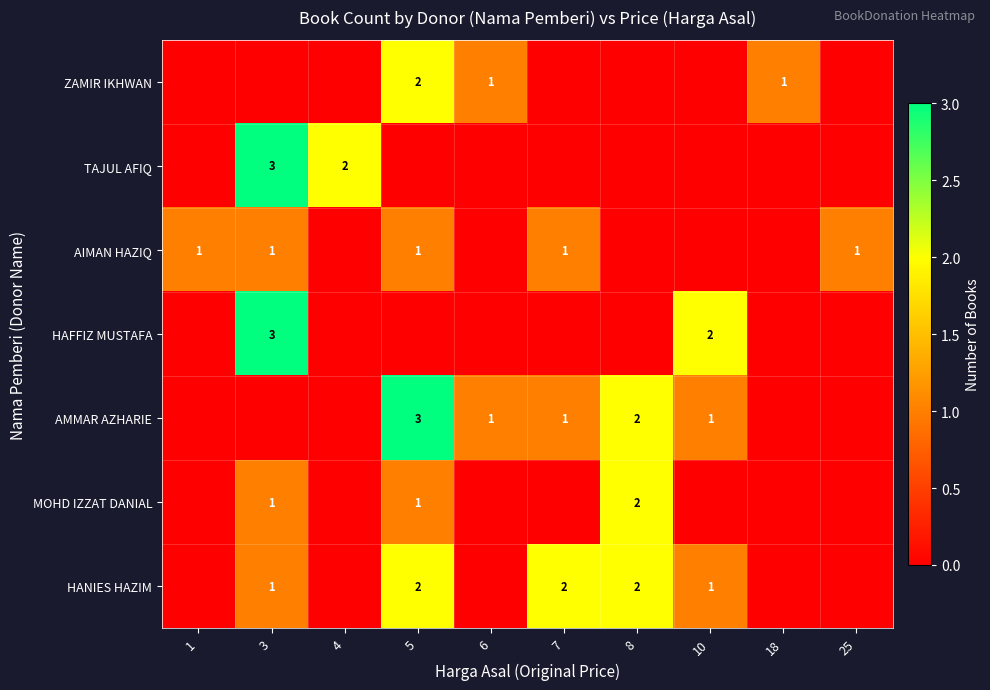

True or false: MOHD IZZAT DANIAL has a value of 0 at 4.

True